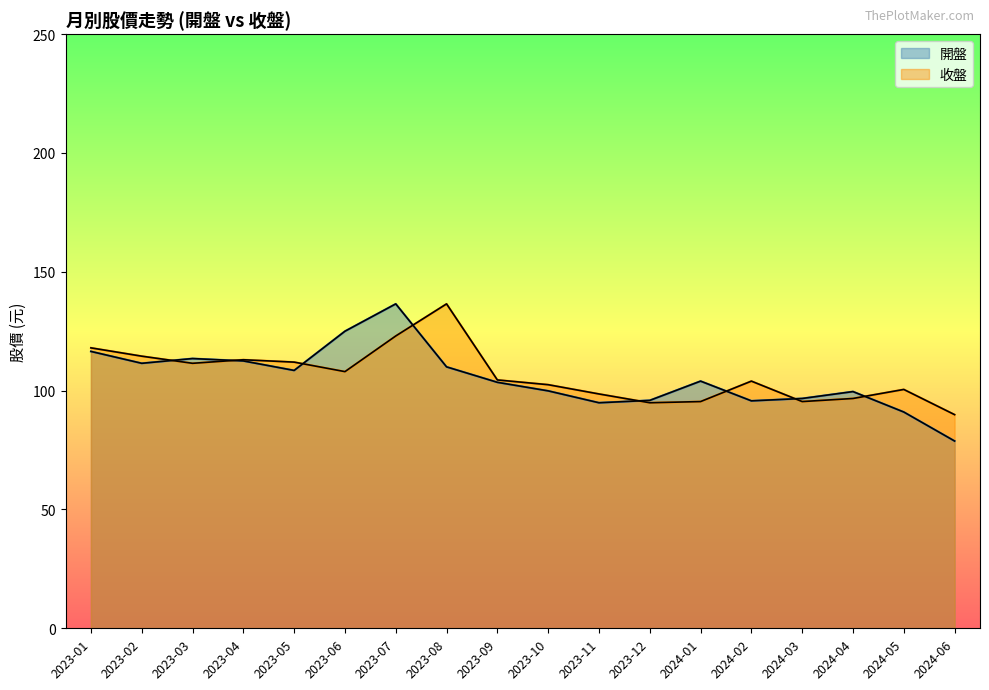

What is the total value across all series at 2024-05?

191.5